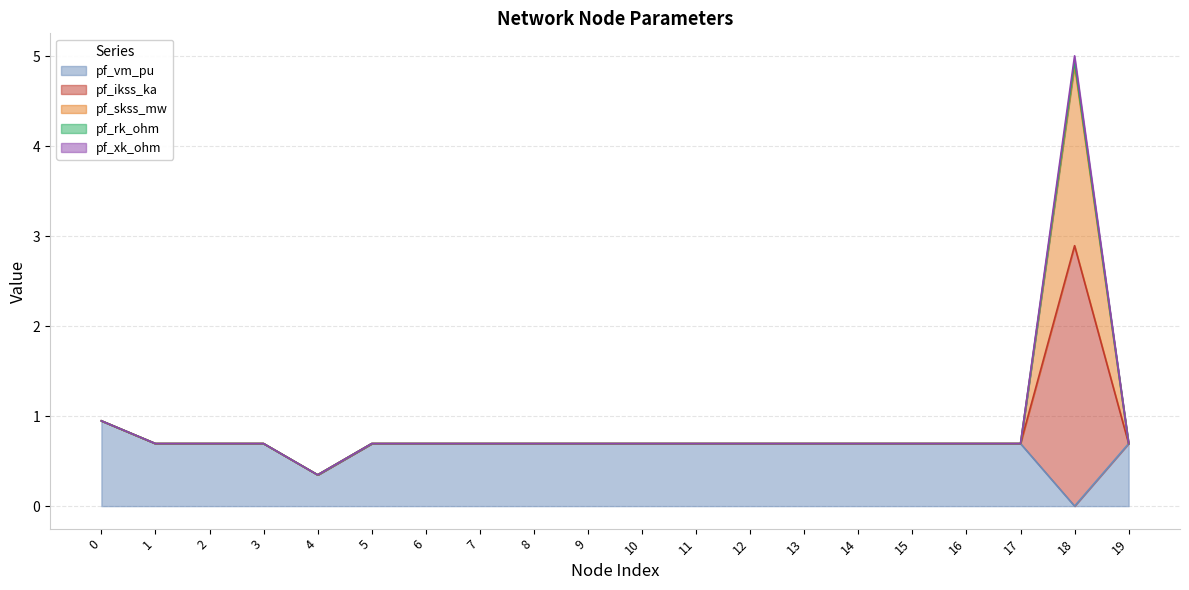

What is the sum of all pf_skss_mw values?

18.1